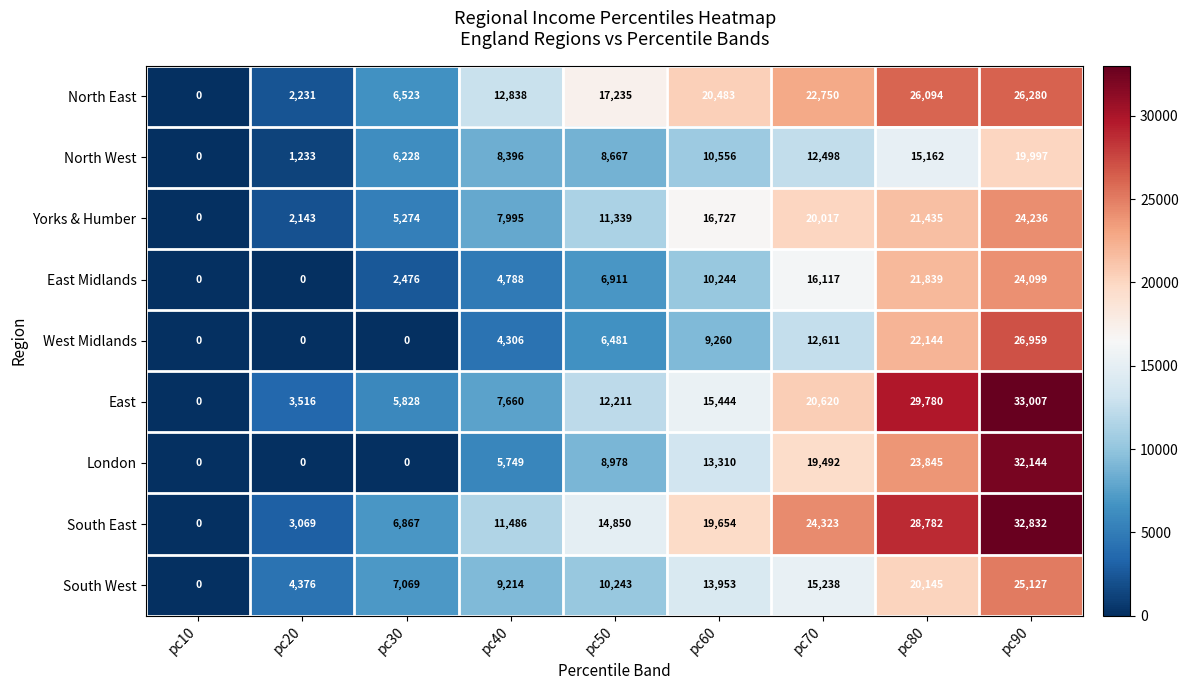

What is the maximum value shown in the chart?

33007